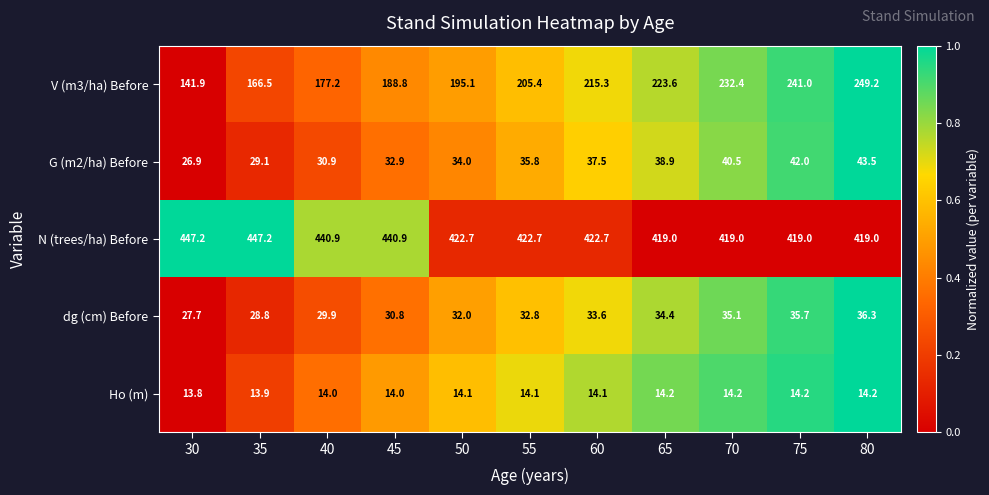

Rank the categories by dg (cm) Before value from highest to lowest.

80, 75, 70, 65, 60, 55, 50, 45, 40, 35, 30